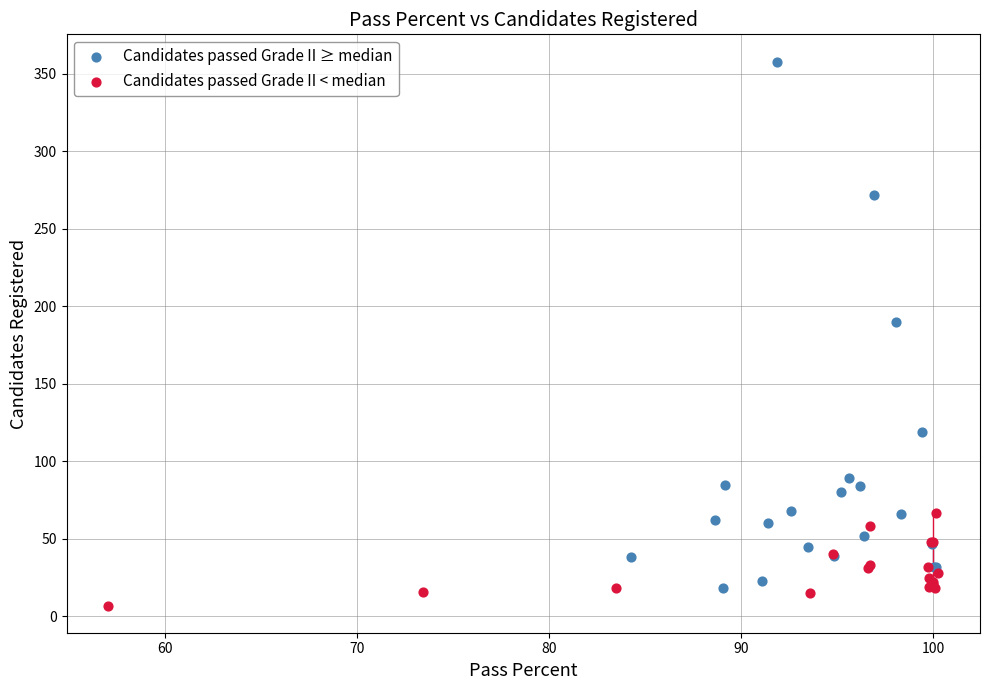

Which series reaches the maximum Y coordinate?

Candidates passed Grade II ≥ median